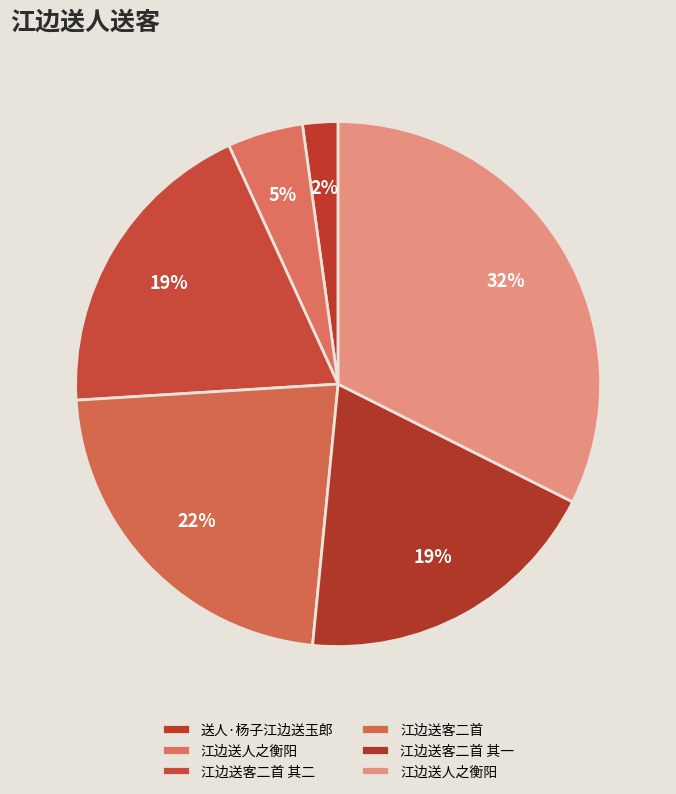

Count the number of slices in the pie.

6